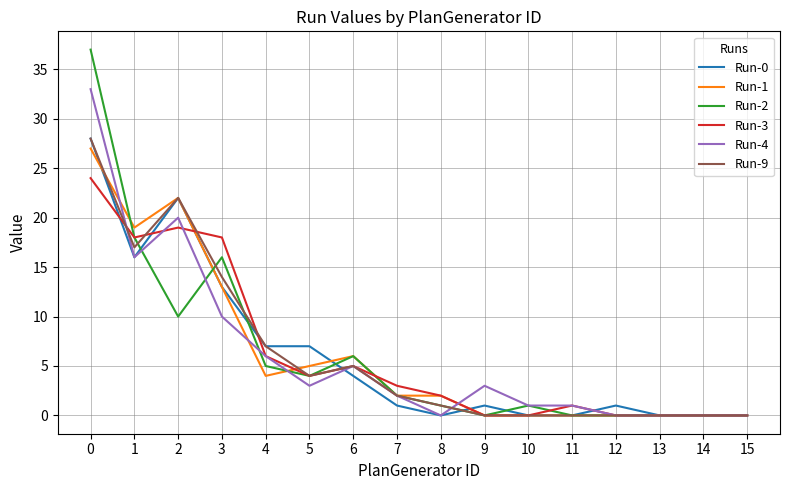

What is the maximum value shown in the chart?

37